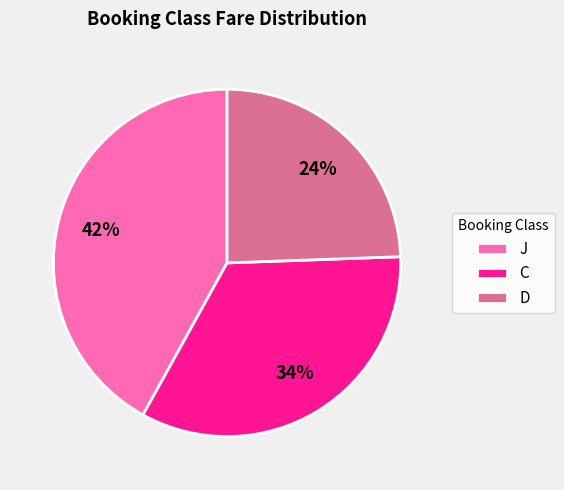

What is the smallest slice in the pie chart?

D